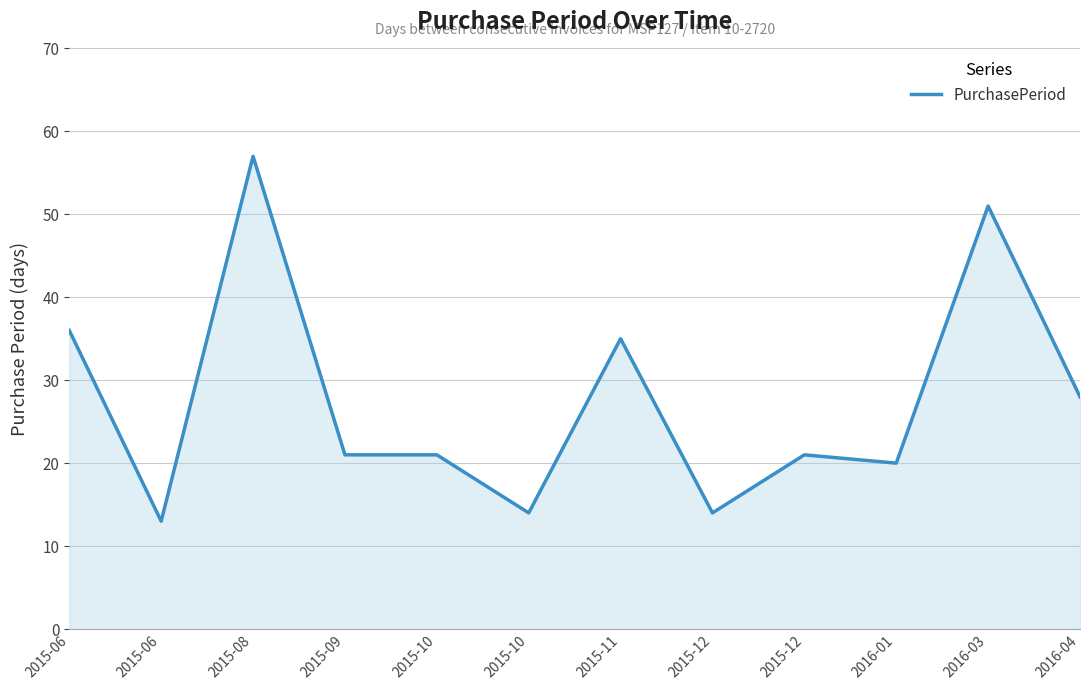

Does the chart display data point markers on the line(s)?

No